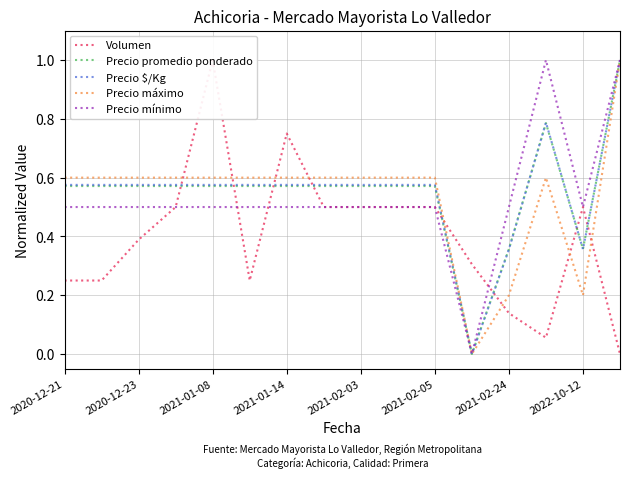

Count the number of data series in this chart.

5